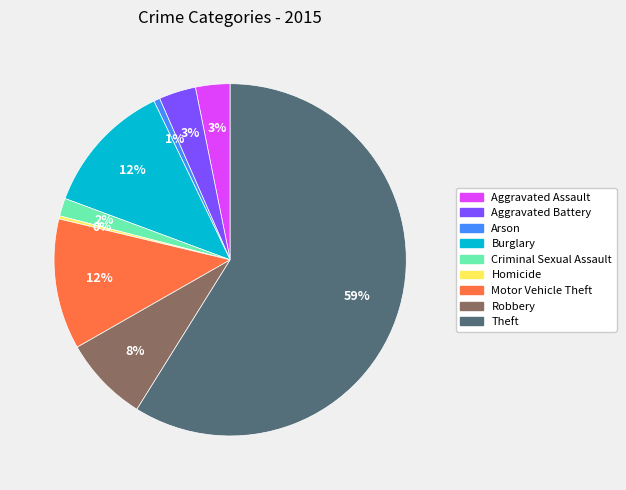

Is it true that Aggravated Battery is 3% of the pie?

True